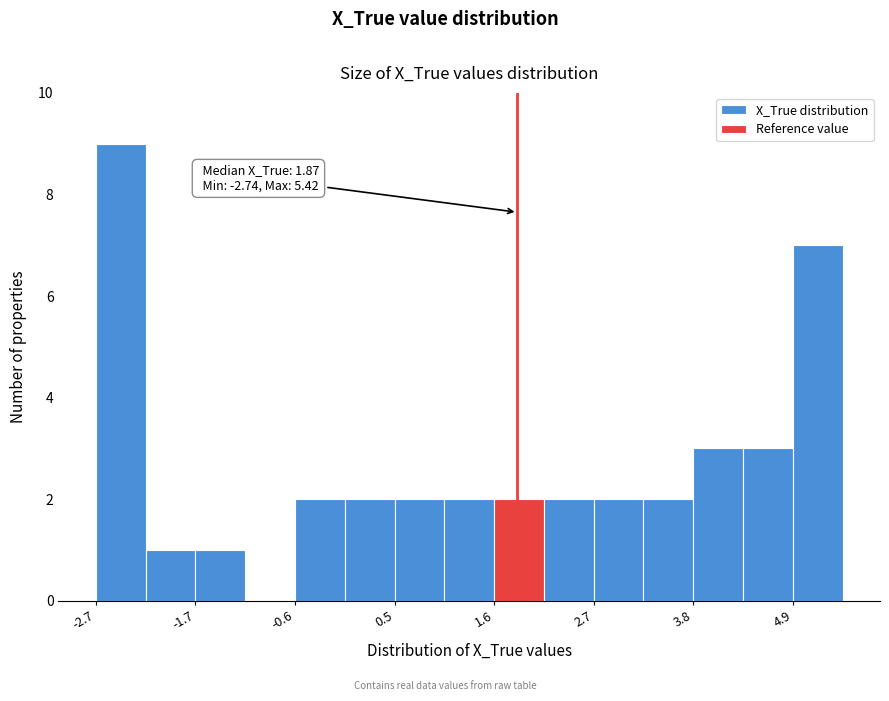

Read against the x-axis, roughly where is the centre of the tallest bar?

-2.4